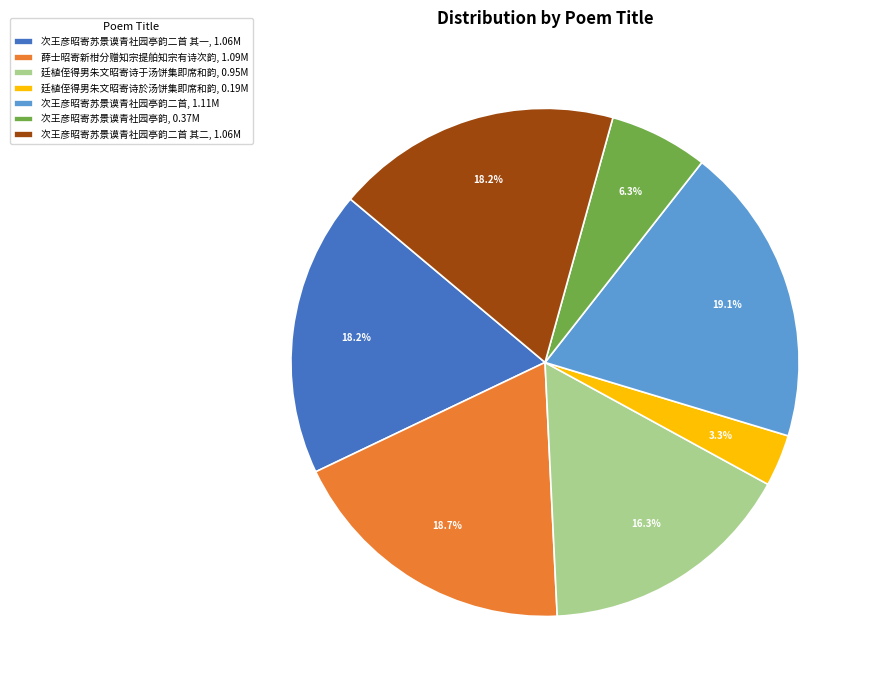

Is 次王彦昭寄苏景谟青社园亭韵, 0.37M the majority of the pie?

No